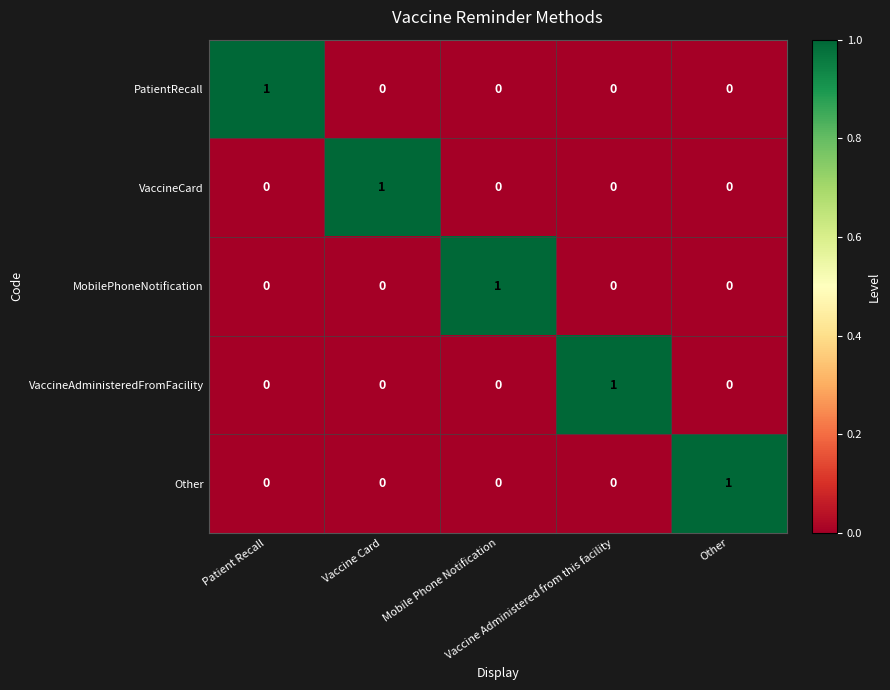

At how many categories does at least one series exceed 0?

5